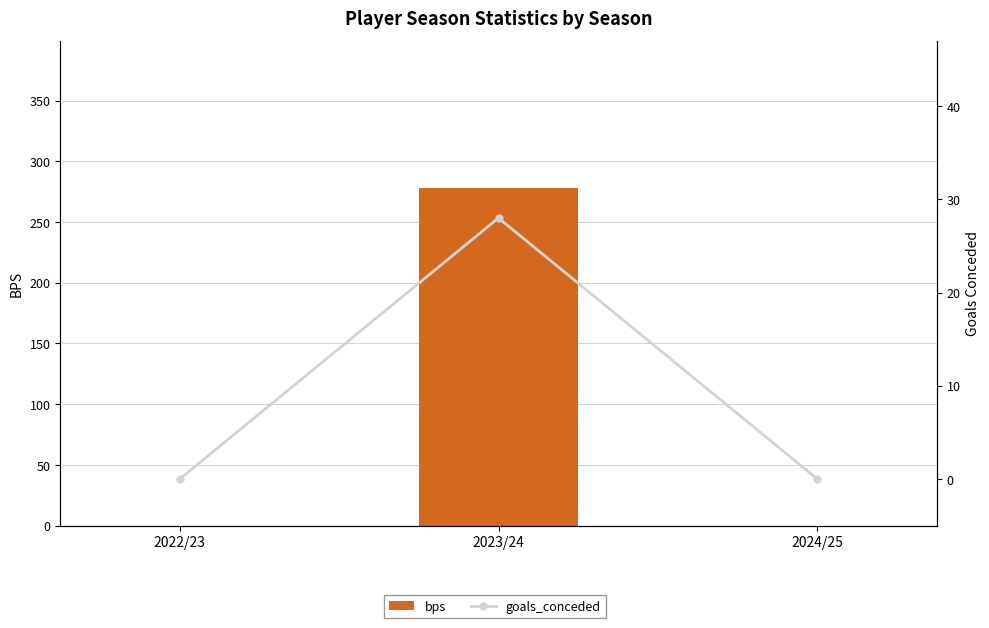

What is the difference between the maximum and second lowest values in the bps series?

278